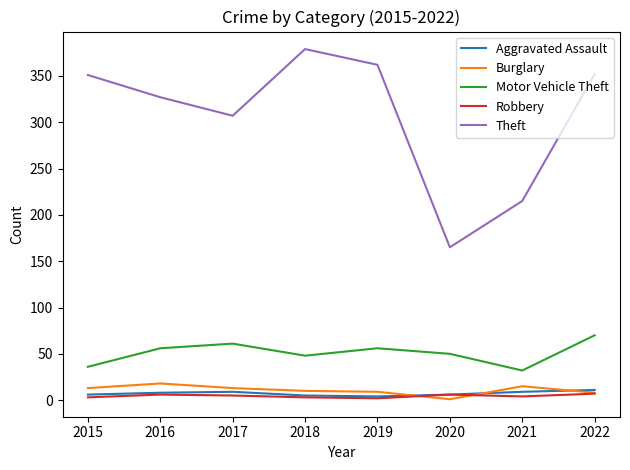

The Aggravated Assault series shows 8 at 2016. True or false?

True